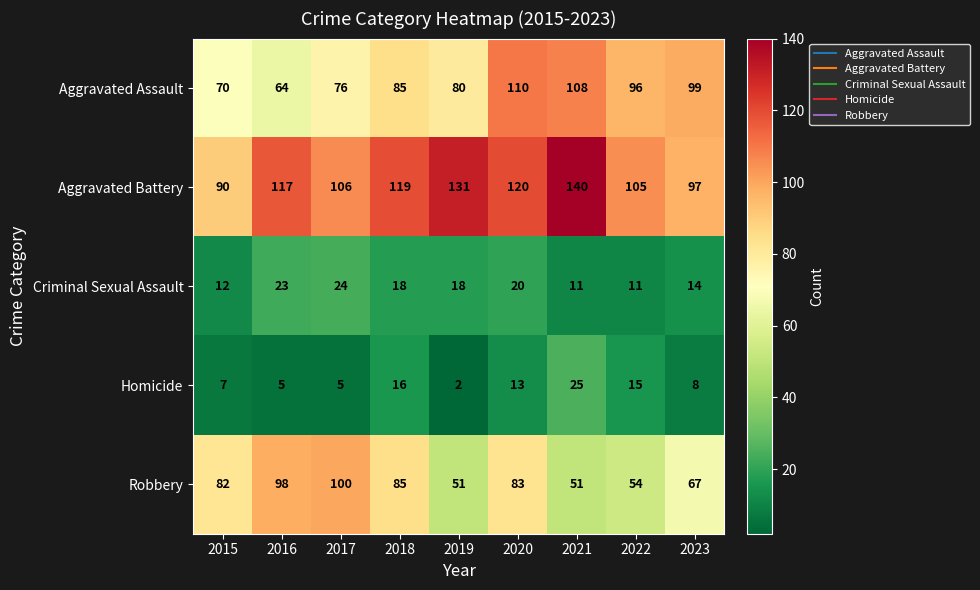

At which label is Aggravated Battery closest to 115?

2016